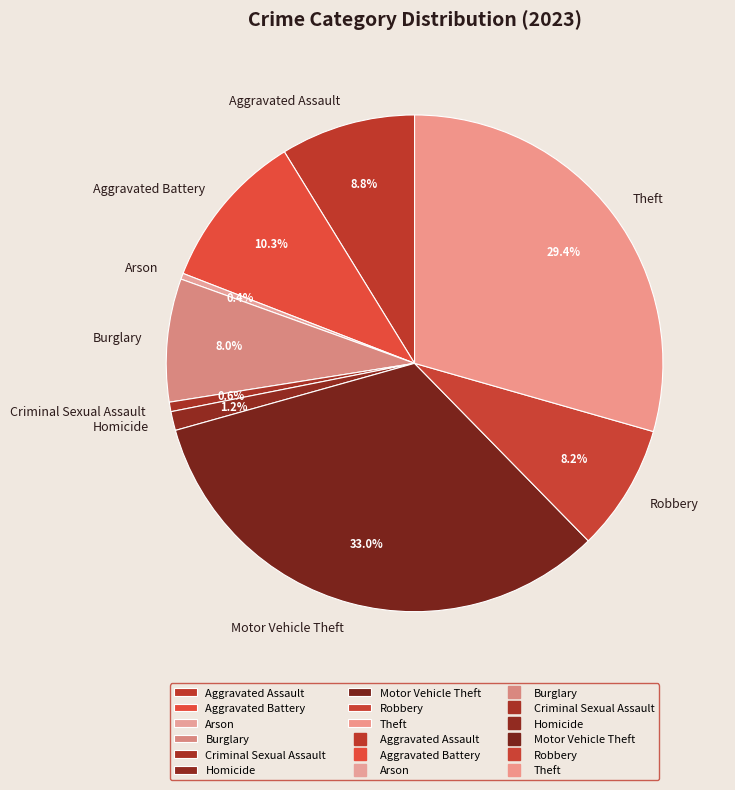

Which slice is the largest?

Motor Vehicle Theft